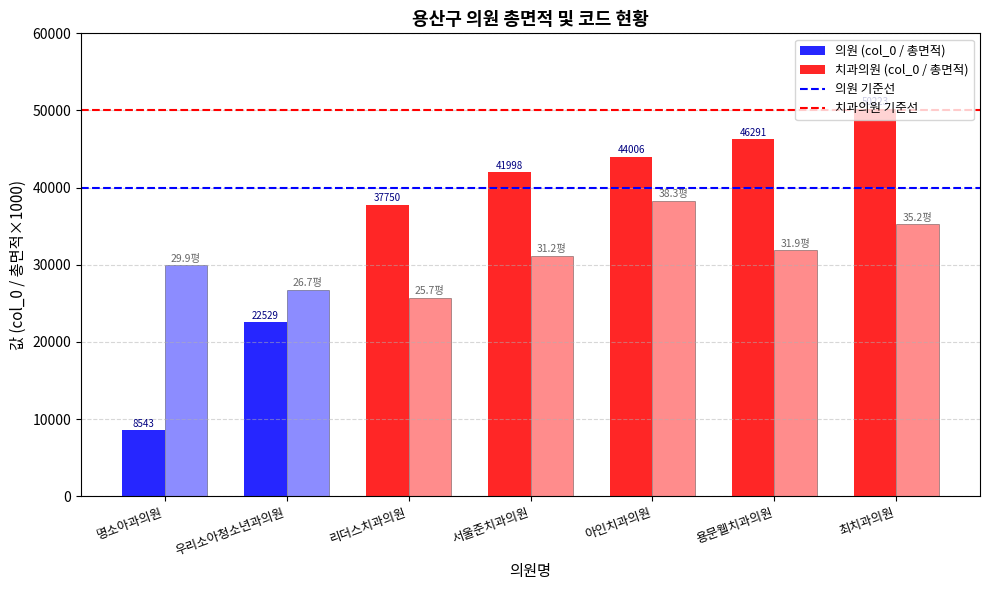

True or false: 치과의원 평균 코드선 has a value of 50000 at 우리소아청소년과의원.

True